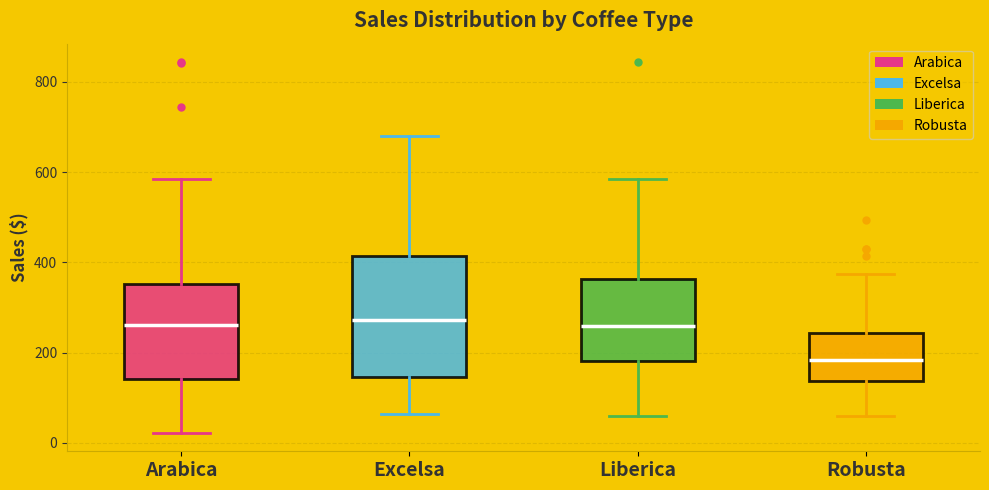

Reading left to right, read every box against the y-axis: the position of its median line, the range the box covers, and the ends of its whiskers. The values are not printed on the chart, so give them approximately, as read against the axis.

Arabica: median 260, box 140 to 360, whiskers 20 to 580
Excelsa: median 280, box 140 to 420, whiskers 60 to 680
Liberica: median 260, box 180 to 360, whiskers 60 to 580
Robusta: median 180, box 140 to 240, whiskers 60 to 380